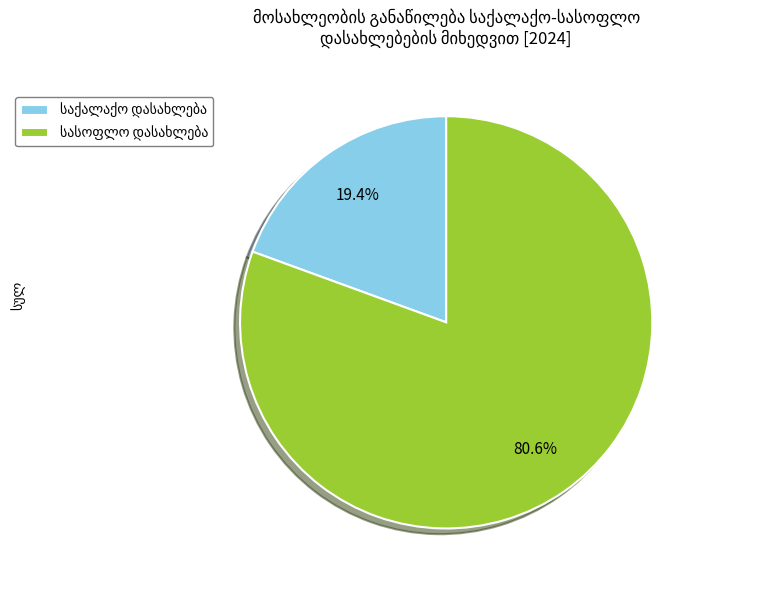

Is there any slice that represents more than half of the pie?

Yes